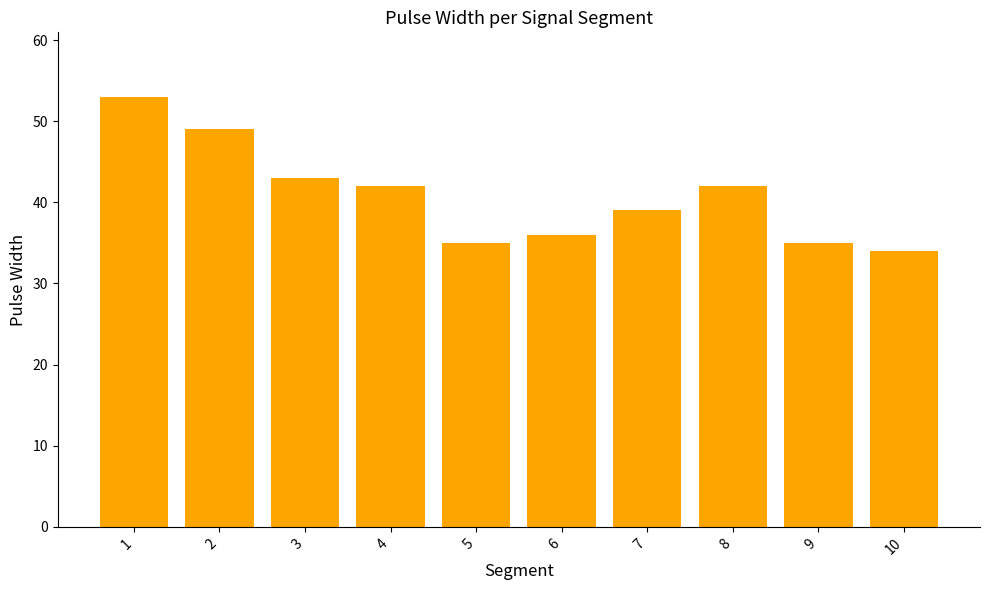

True or false: the data shows 23 at 10.

False